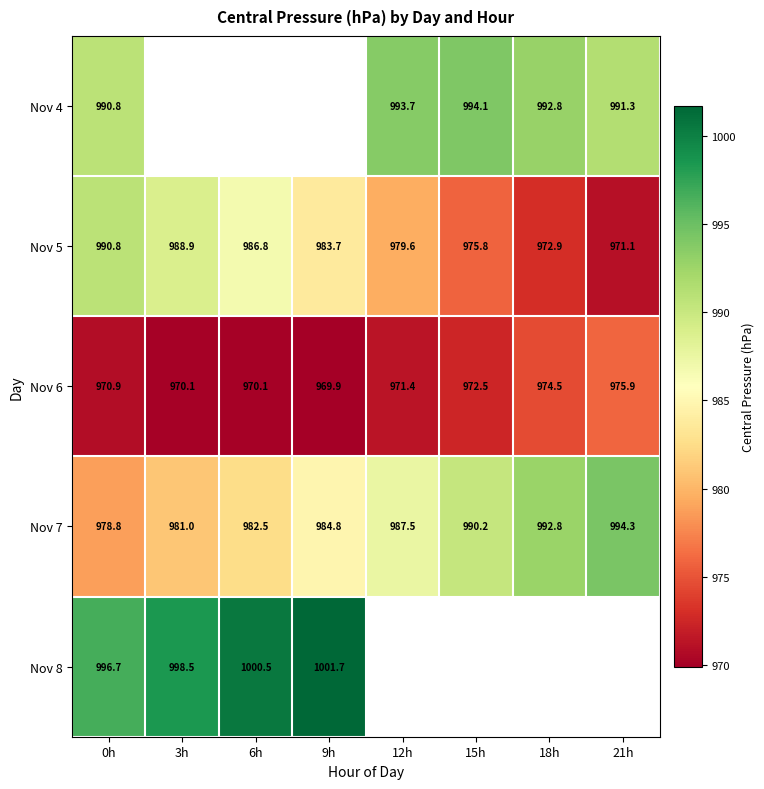

At which category is the sum across all series the highest?

0h